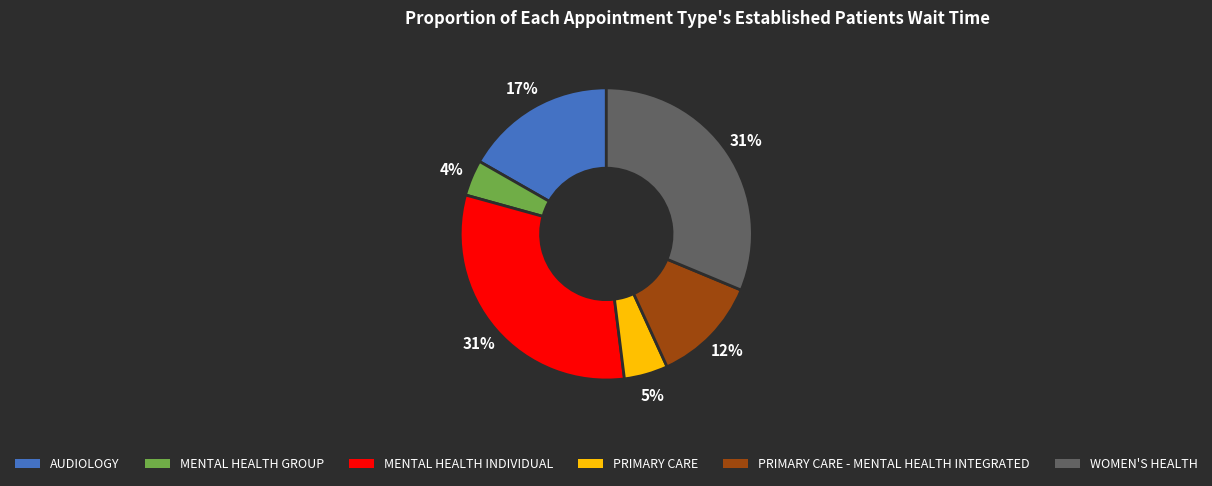

To the nearest percent, what is the average slice percentage?

17%